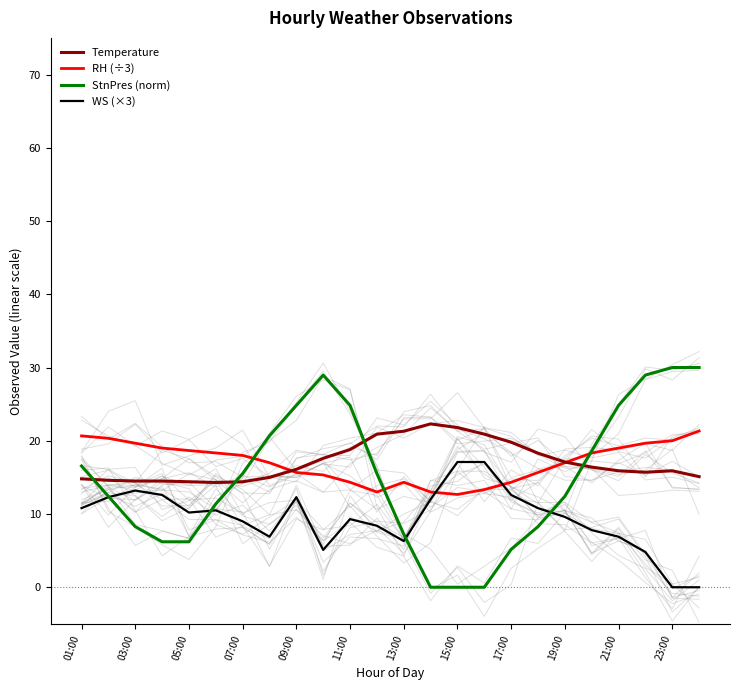

What is the value of the Temperature point at the 12th from the left?

20.9